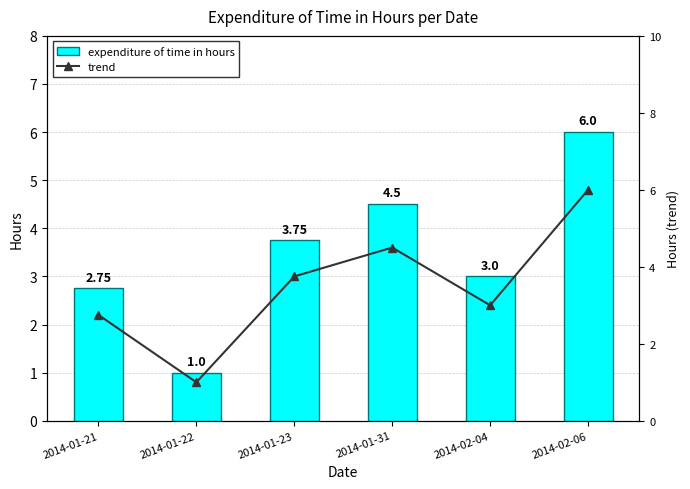

What is the label of the 4th bar from the right?

2014-01-23